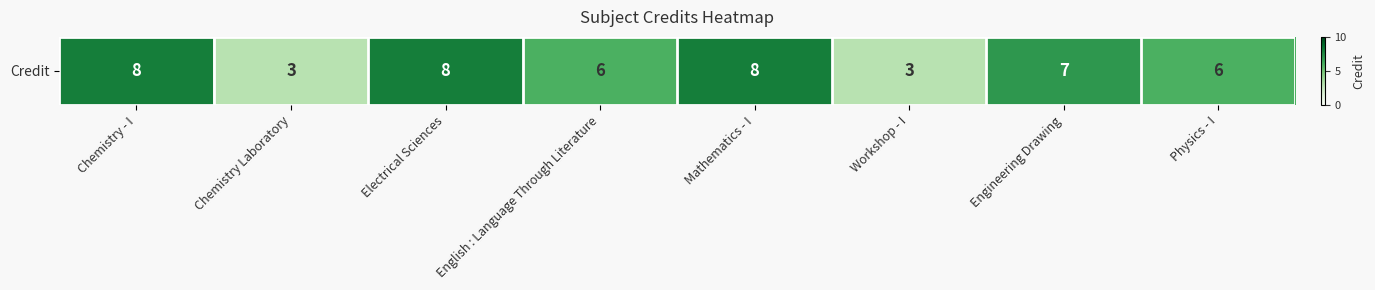

What is the difference between the maximum and minimum values?

5